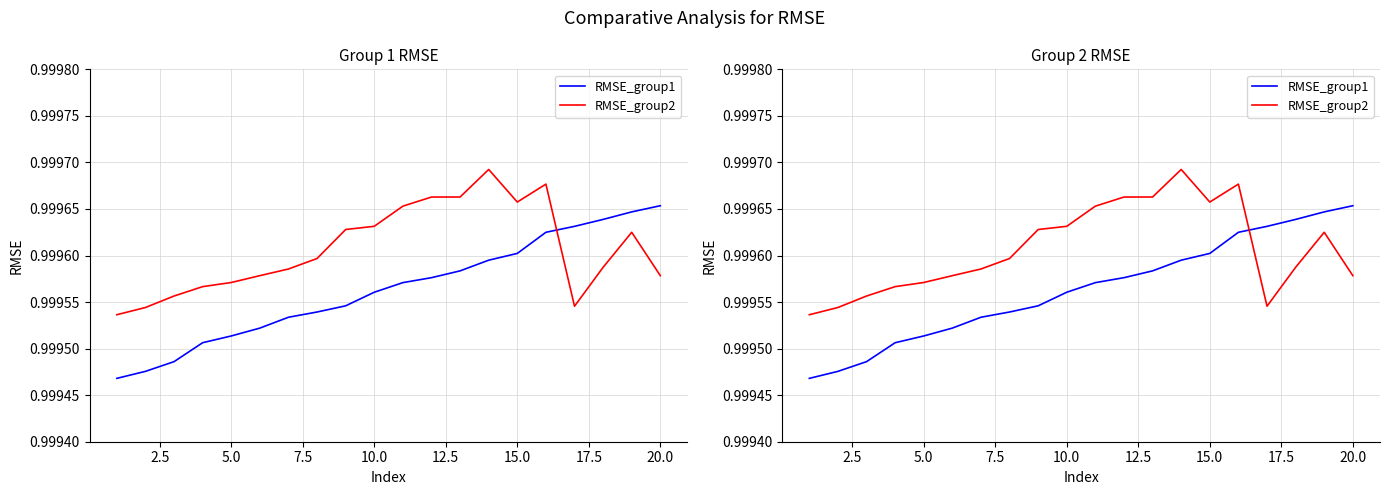

The RMSE_group2 series shows 0.5 at 11. True or false?

False